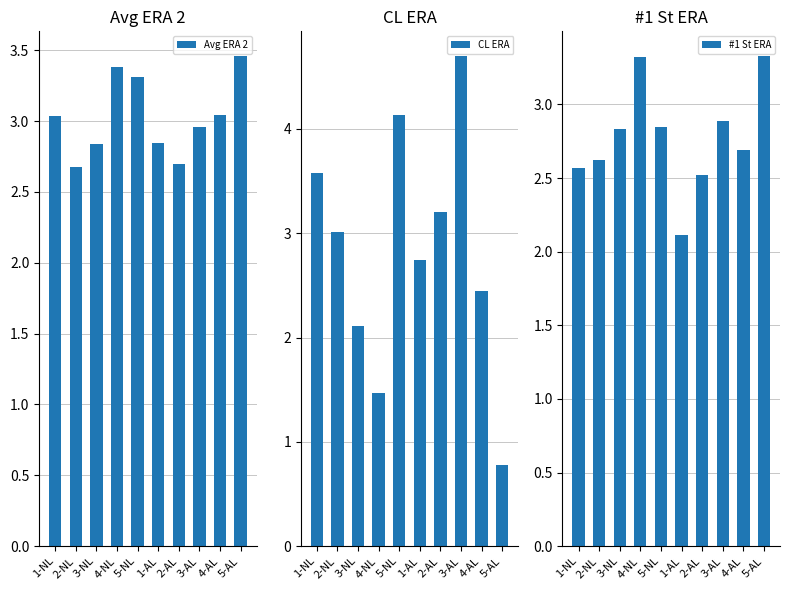

What is the sum of the #1 St ERA values at 1-NL and 4-NL?

5.9